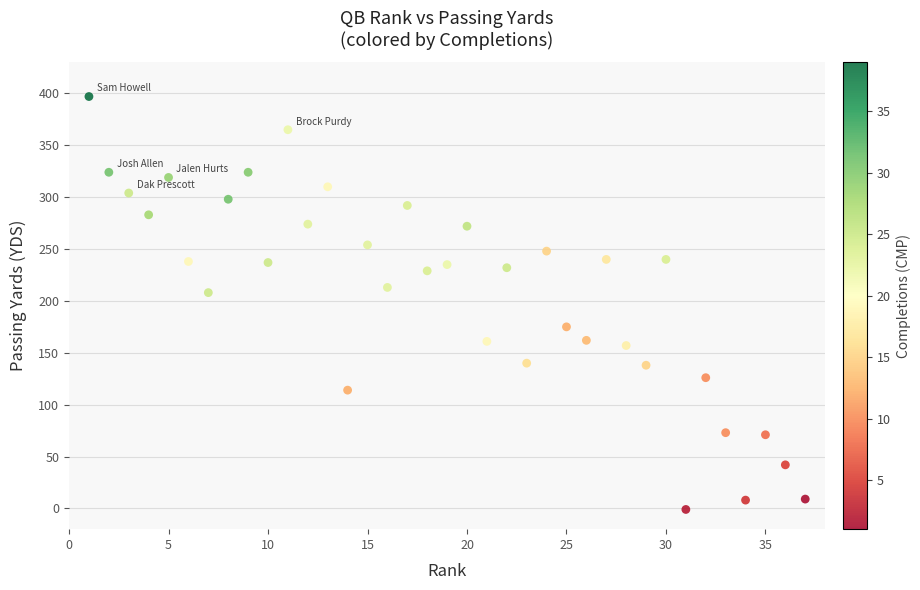

What is the range of X values (max minus min)?

36